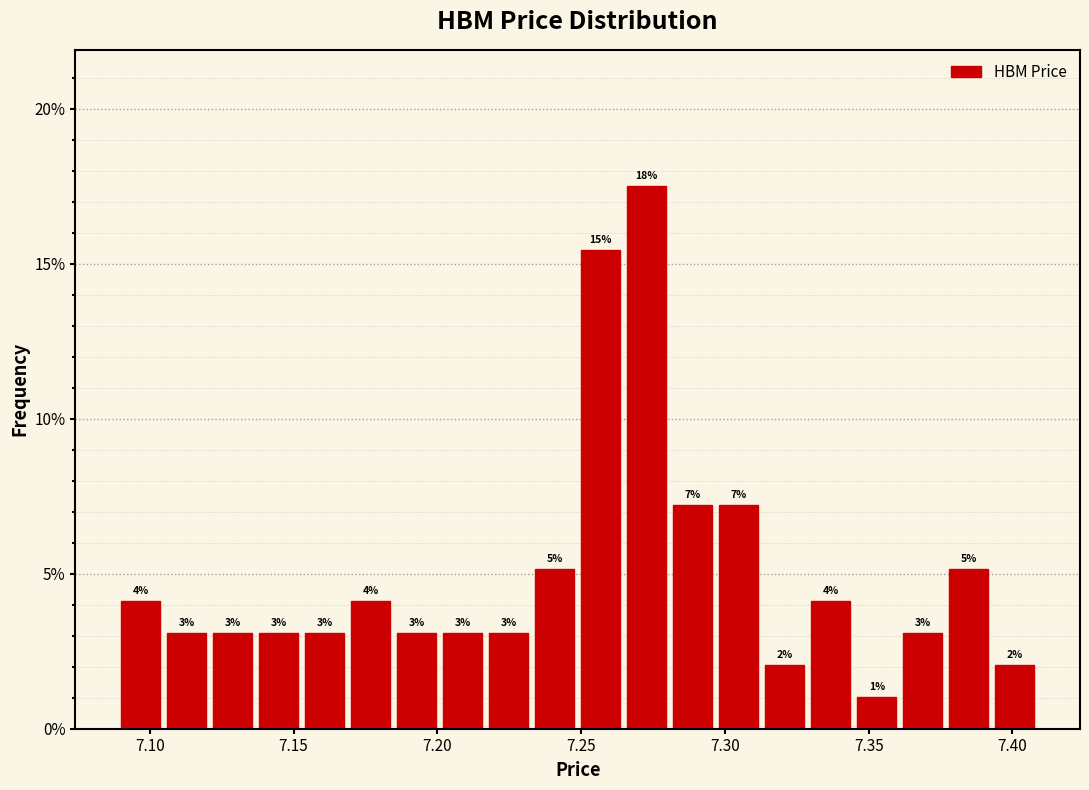

Around what value on the x-axis is the tallest bar? Give the approximate position of its centre, as read against the axis.

7.275